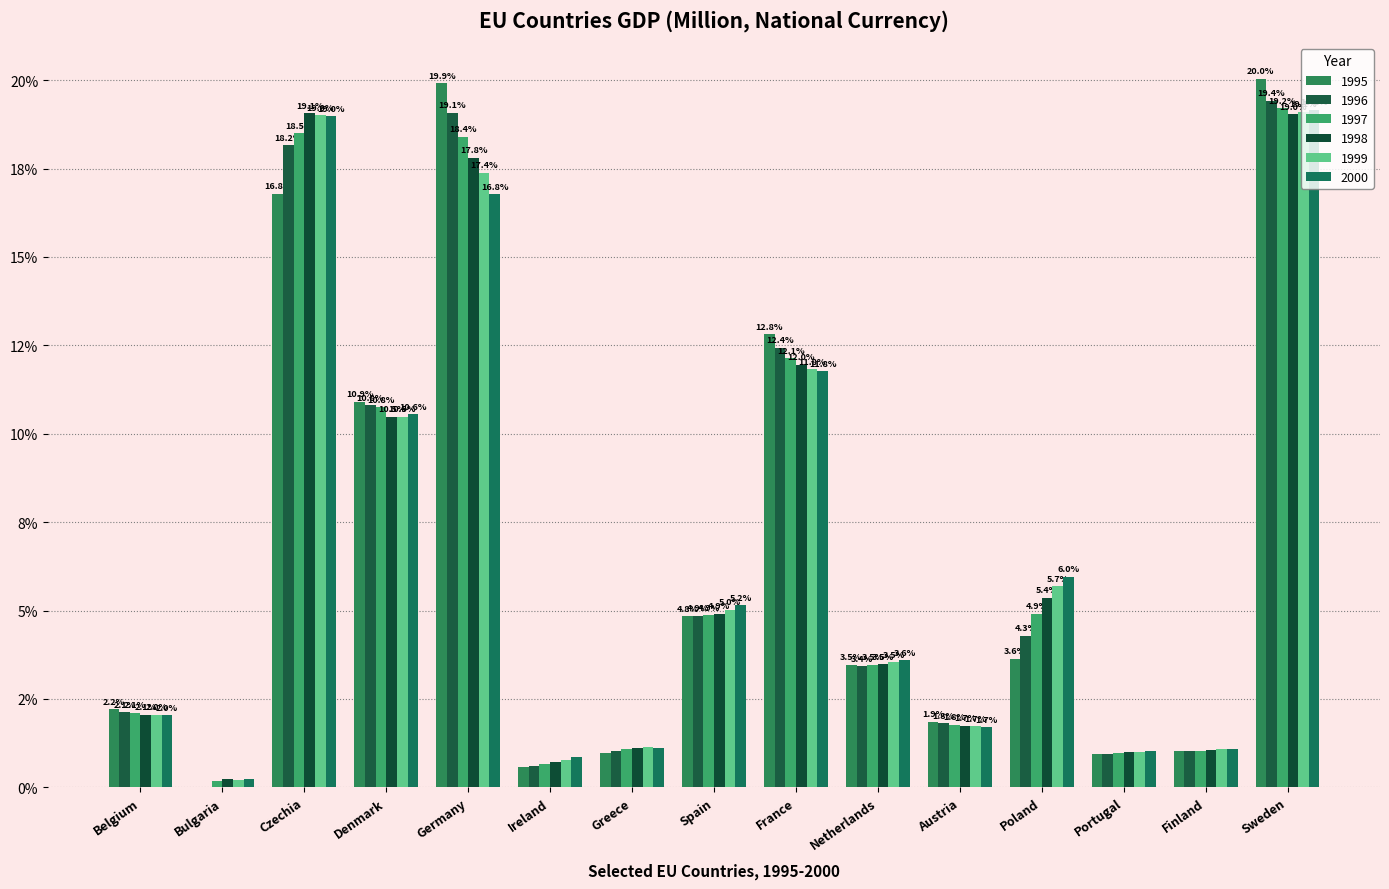

What are all the series names shown in the legend?

1995, 1996, 1997, 1998, 1999, 2000